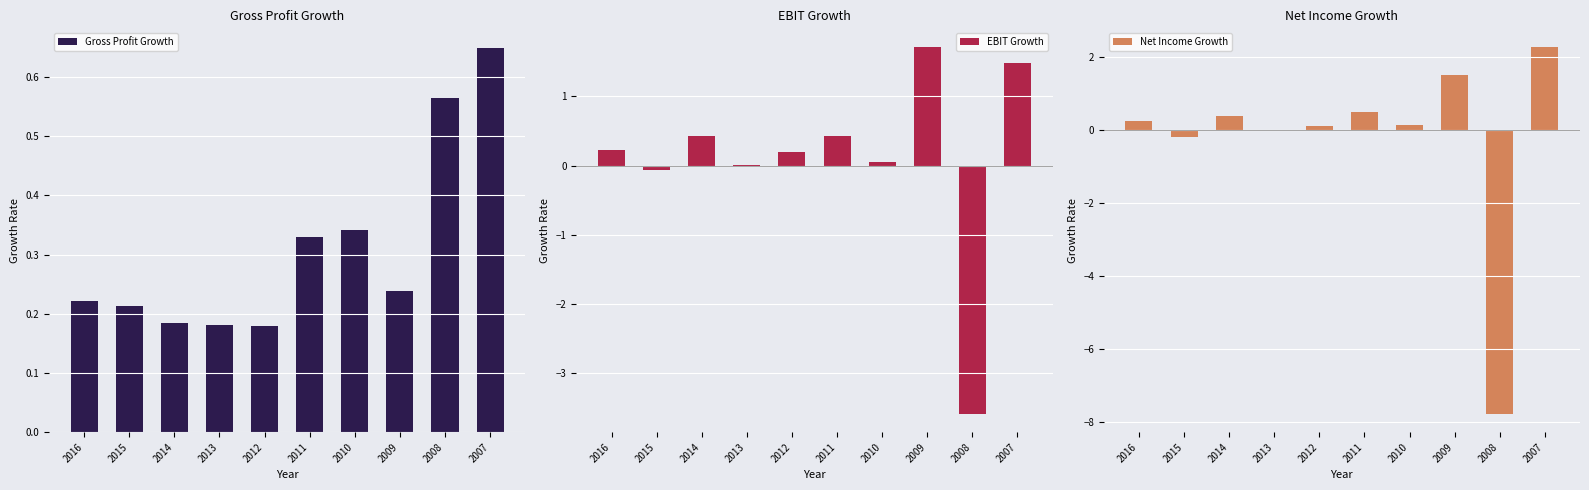

Between 2014 and 2013, which series saw the biggest shift?

EBIT Growth